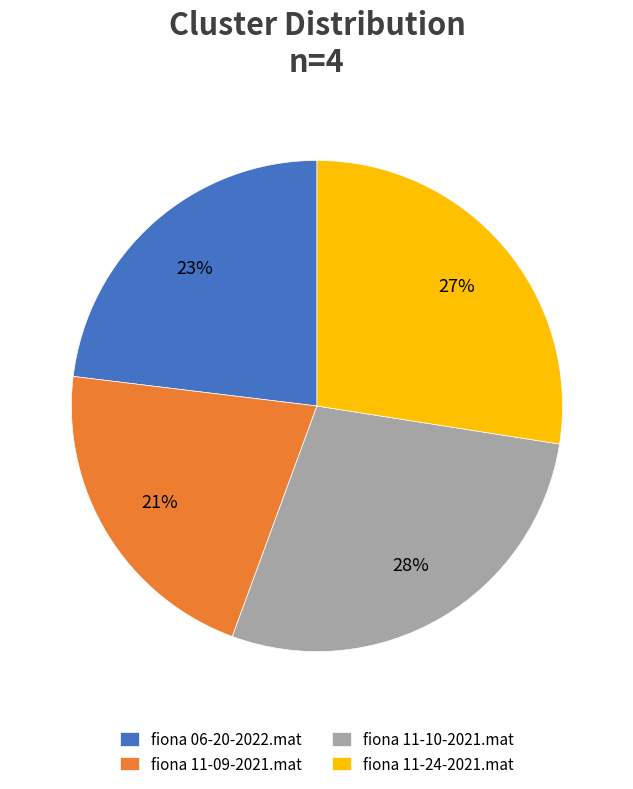

The fiona 11-10-2021.mat slice represents 37% of the pie. True or false?

False